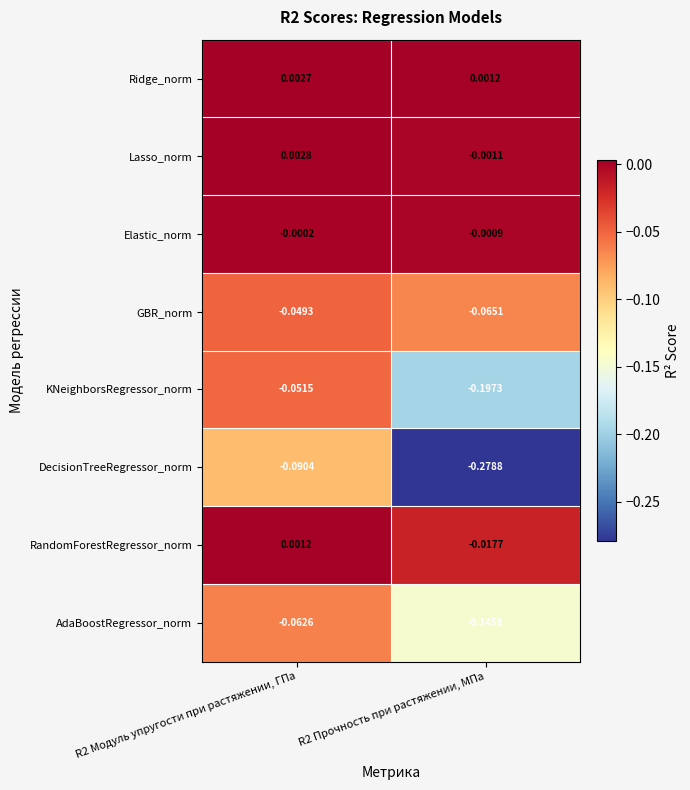

How many negative values does the Lasso_norm series have?

1